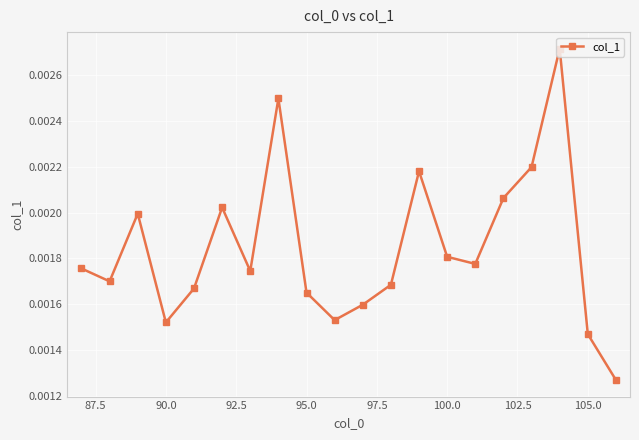

How many interior local peaks (higher than both neighbors) does the data have?

5